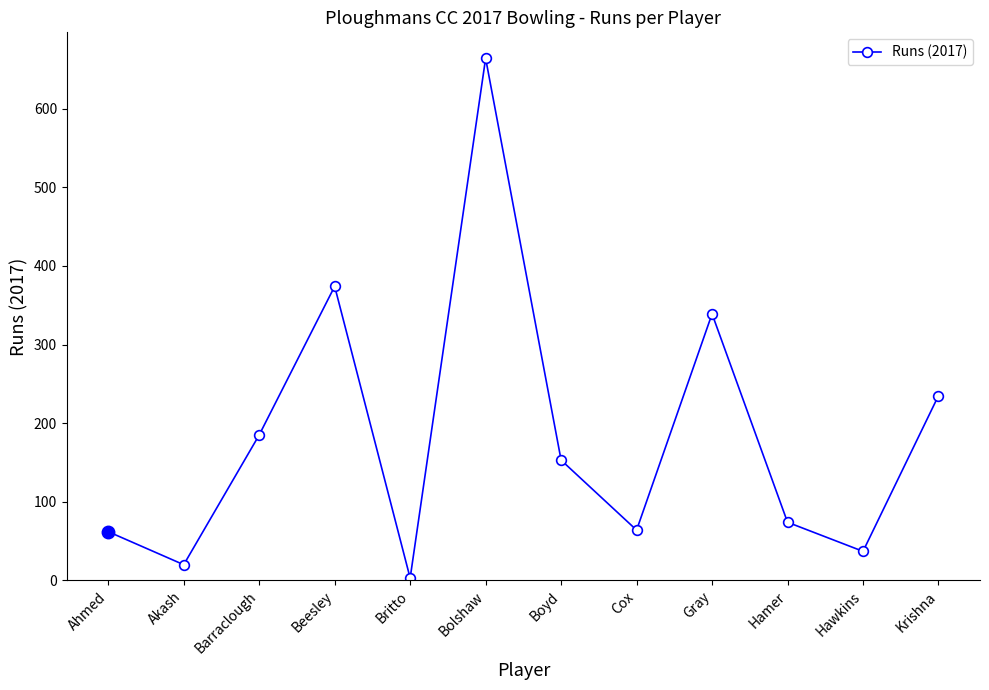

Is it true that the value at Krishna is 235?

True